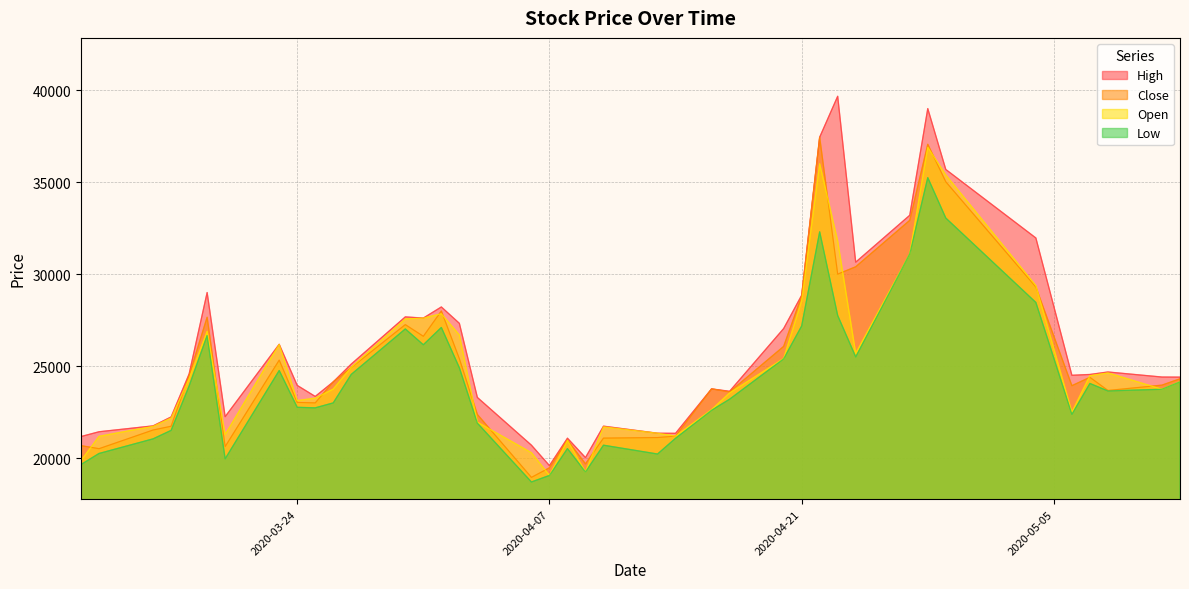

What are all the series names shown in the legend?

High, Close, Open, Low